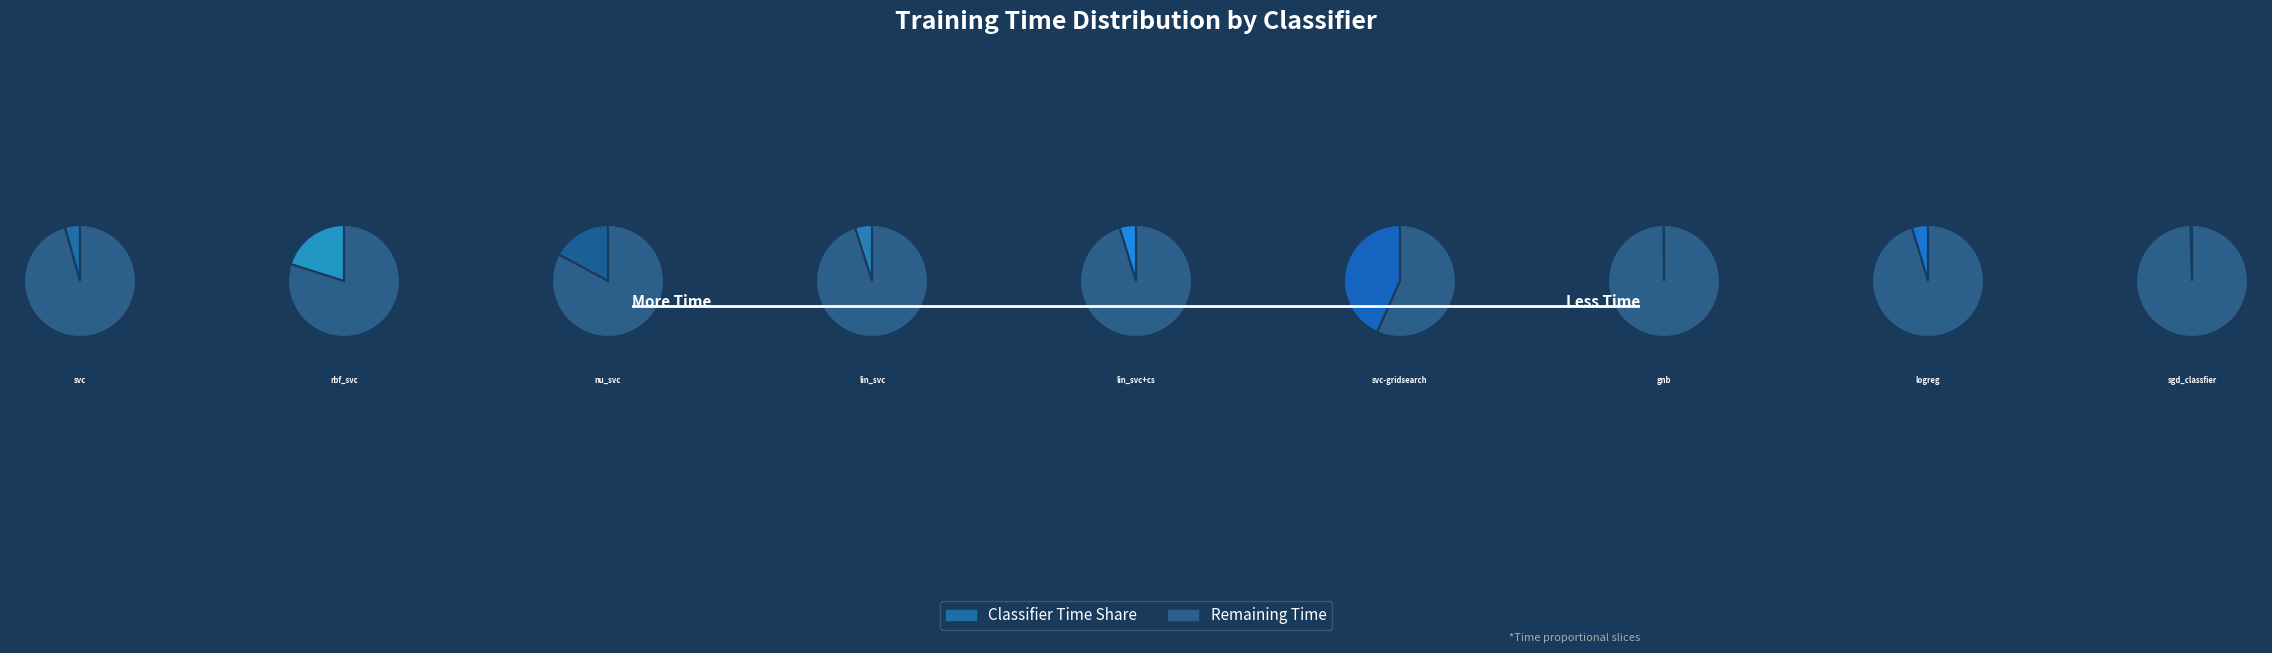

Is there a majority slice in this chart?

No